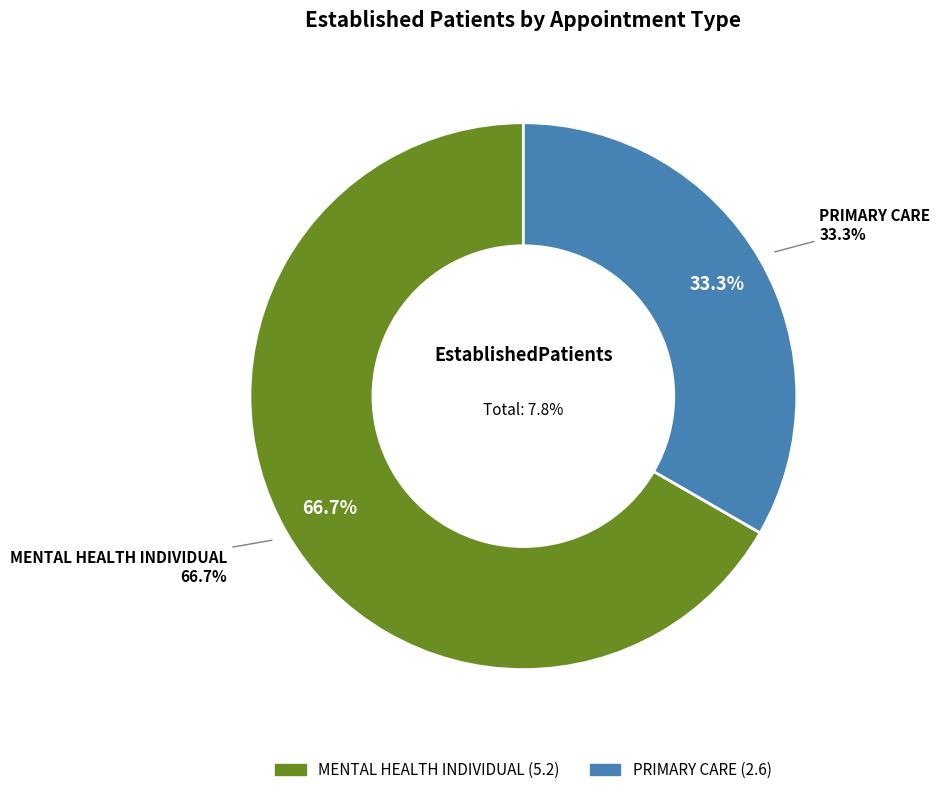

Is MENTAL HEALTH INDIVIDUAL the majority of the pie?

Yes